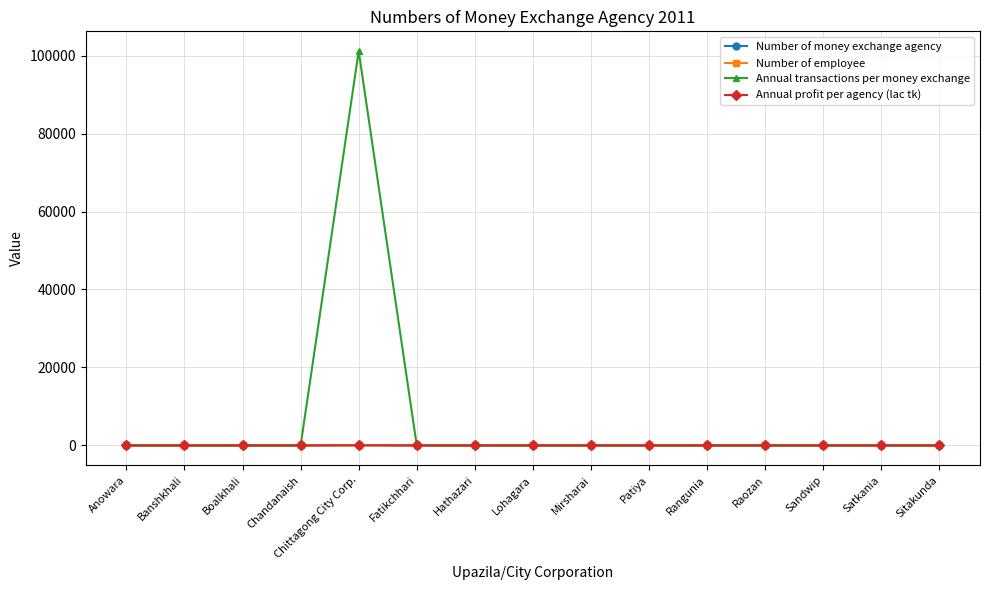

Which category has the highest value across all series?

Chittagong City Corp.